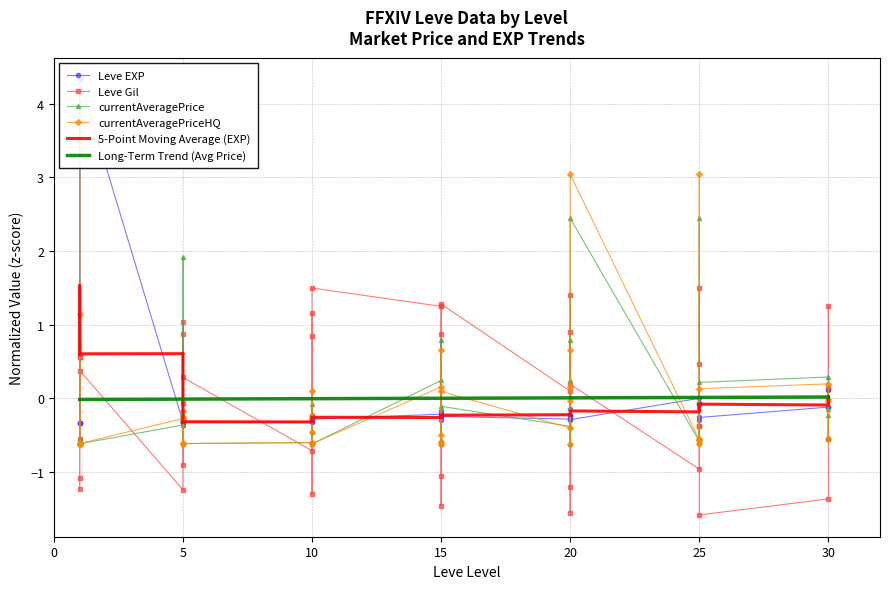

Which series ends up on top after the final intersection of currentAveragePrice and Leve Gil?

Leve Gil